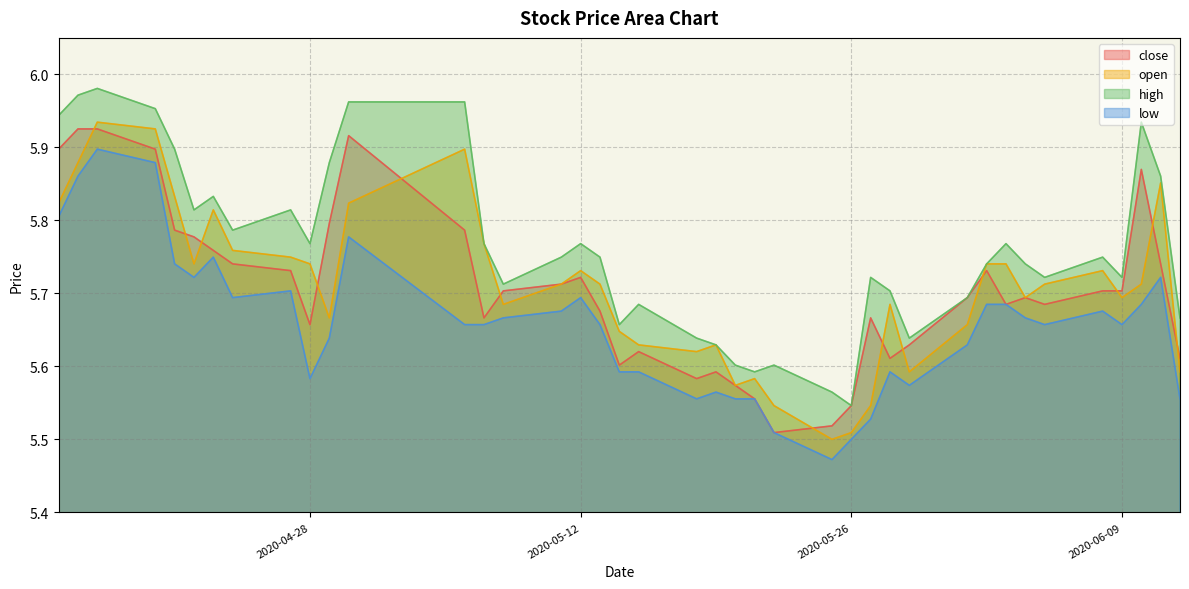

How many categories are shown in the chart?

40